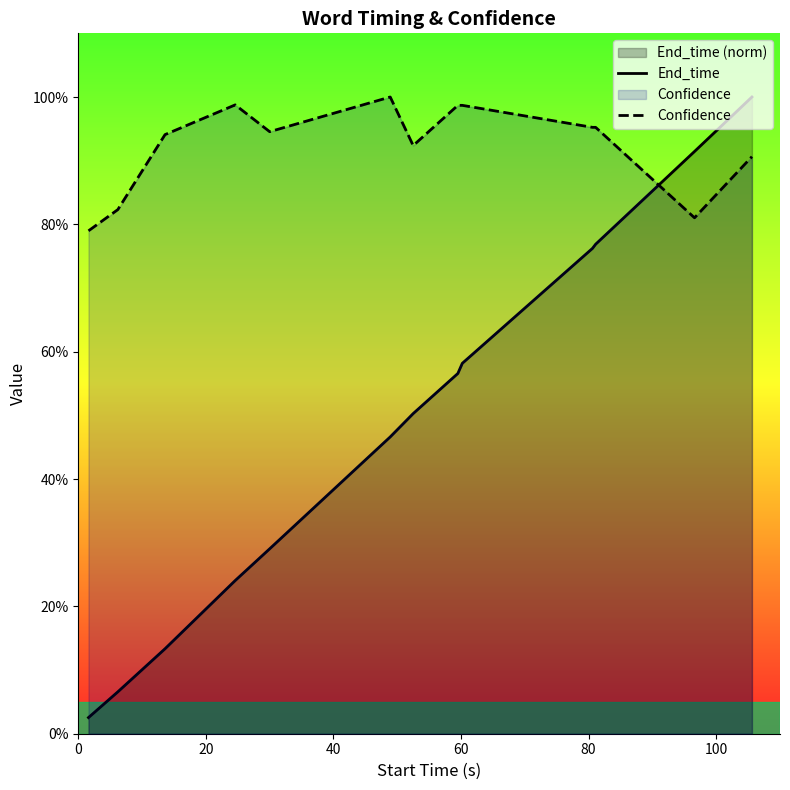

Which series ends up on top after the final intersection of Confidence and End_time?

End_time